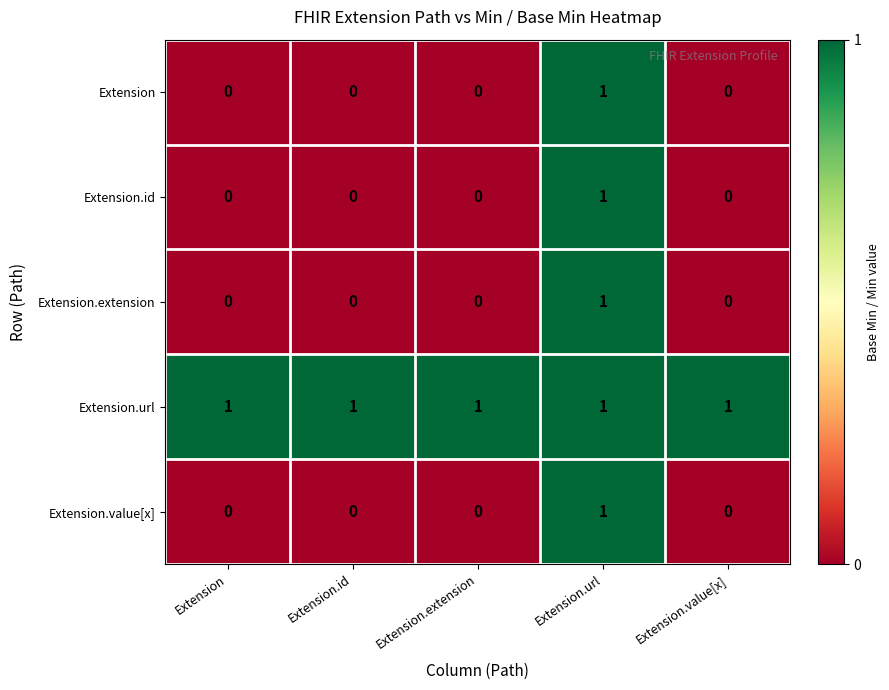

How many categories are shown in the chart?

5